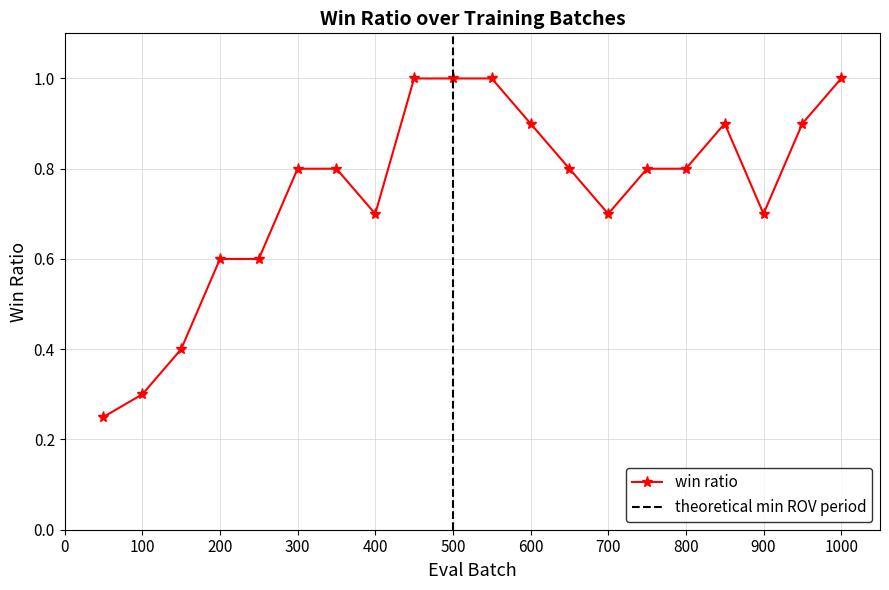

Rank the categories by value from highest to lowest.

450, 500, 550, 1000, 600, 850, 950, 300, 350, 650, 750, 800, 400, 700, 900, 200, 250, 150, 100, 50